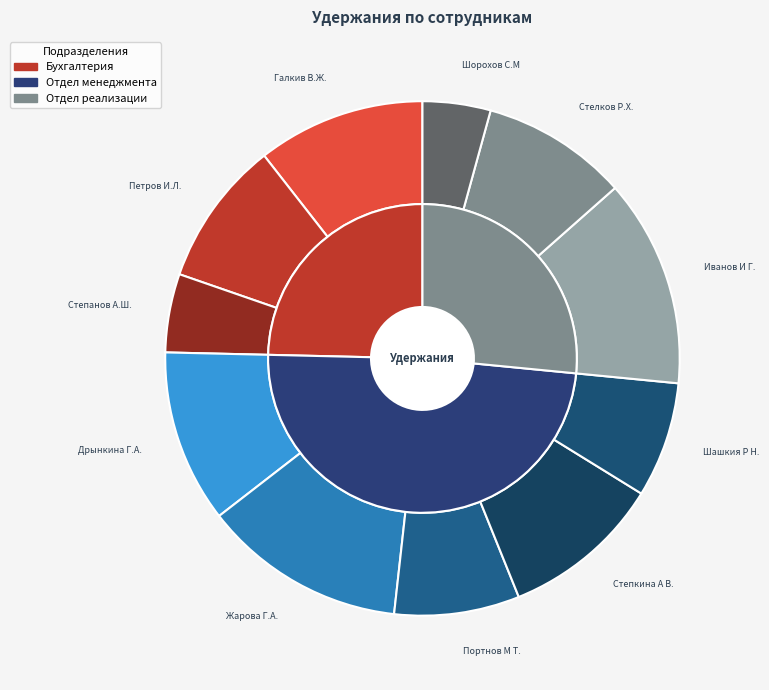

Count the number of slices in the pie.

11